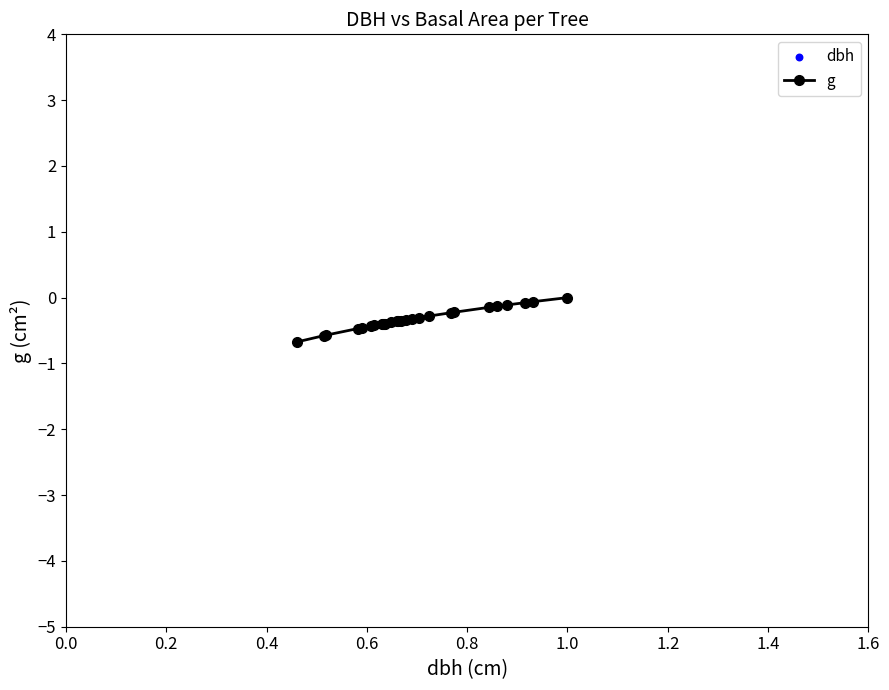

What is the value of the 17th point from the left?

-0.3